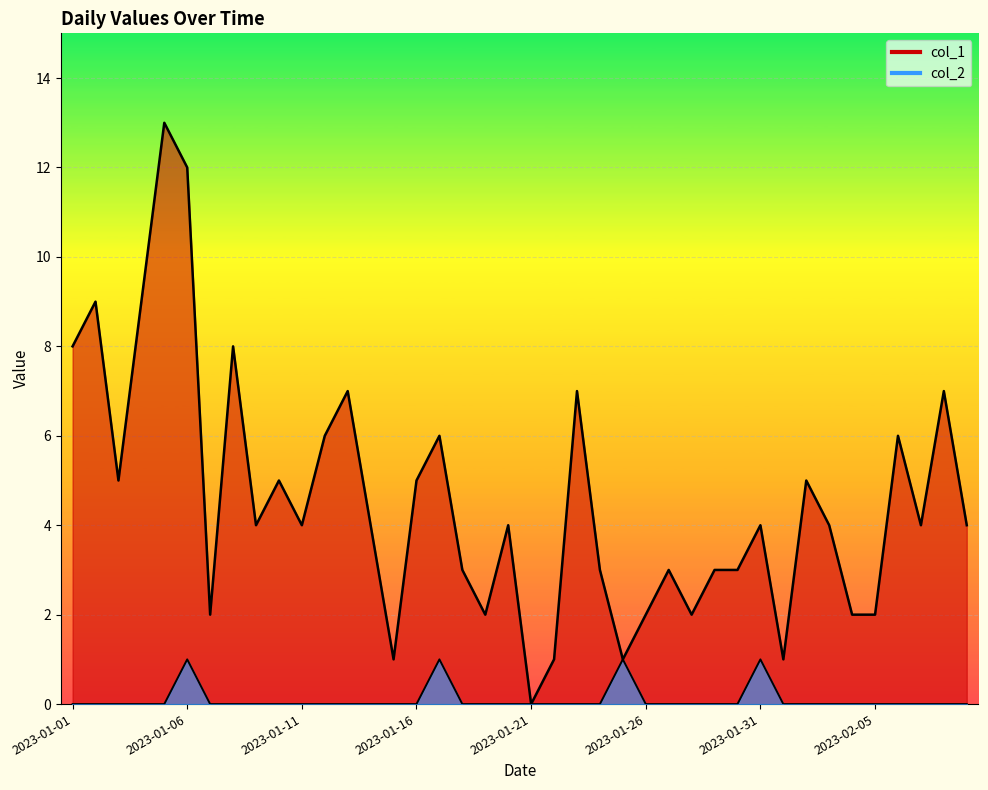

Reading left to right, extract all data points from this chart.

col_1: 8	9	5	9	13	12	2	8	4	5	4	6	7	4	1	5	6	3	2	4	0	1	7	3	1	2	3	2	3	3	4	1	5	4	2	2	6	4	7	4
col_2: 0	0	0	0	0	1	0	0	0	0	0	0	0	0	0	0	1	0	0	0	0	0	0	0	1	0	0	0	0	0	1	0	0	0	0	0	0	0	0	0